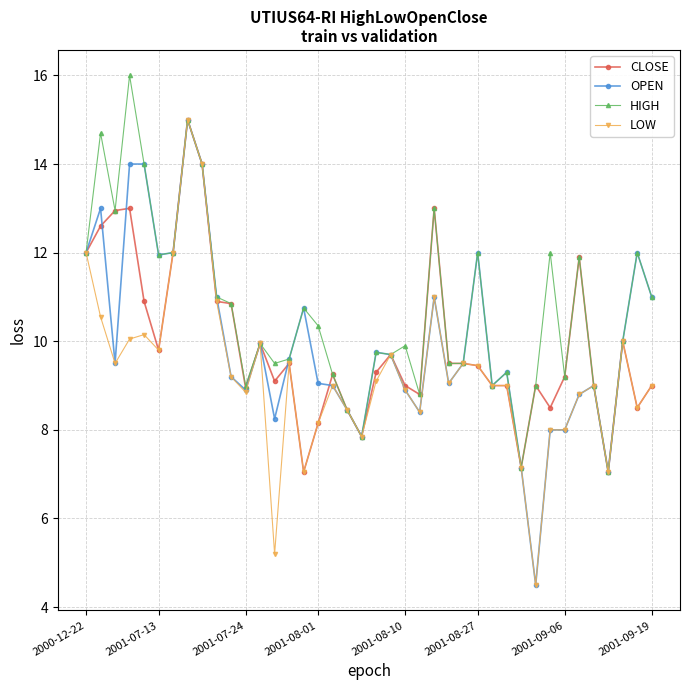

Which series has the largest total across all categories?

HIGH